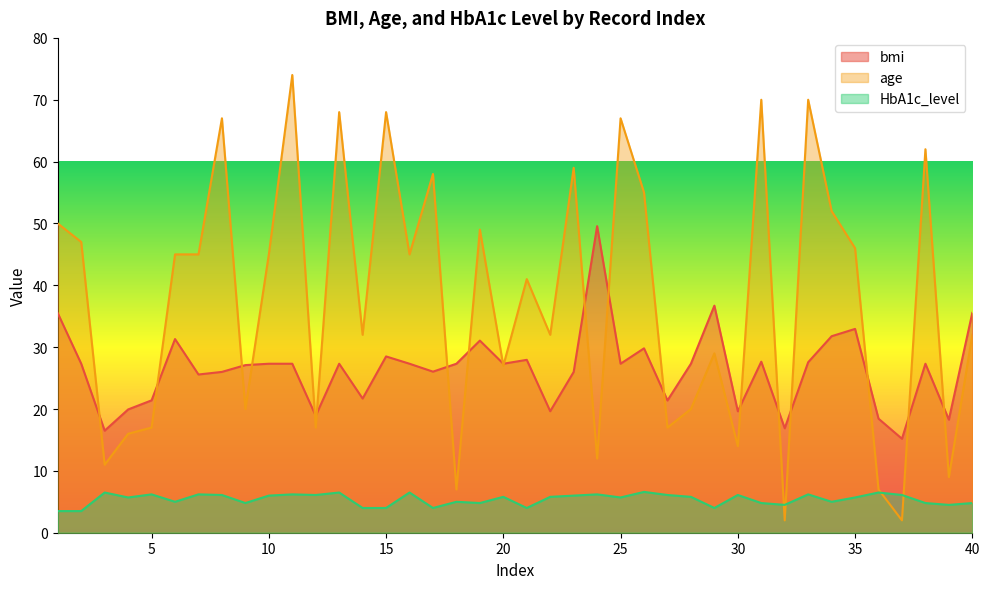

Is the value of age at 13 greater than the value of bmi at 20?

Yes